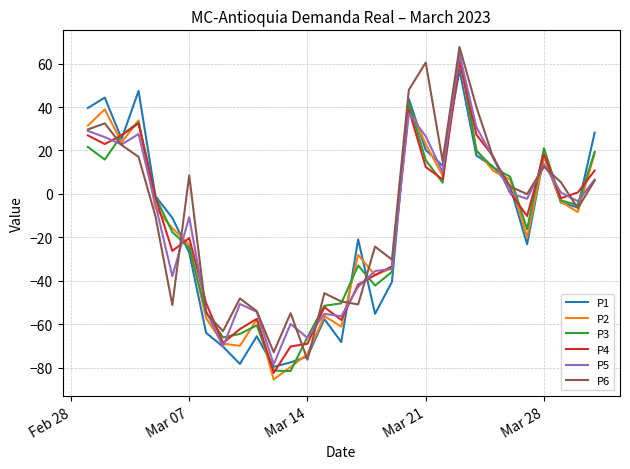

True or false: P5 has more than 1 interior local peaks.

True